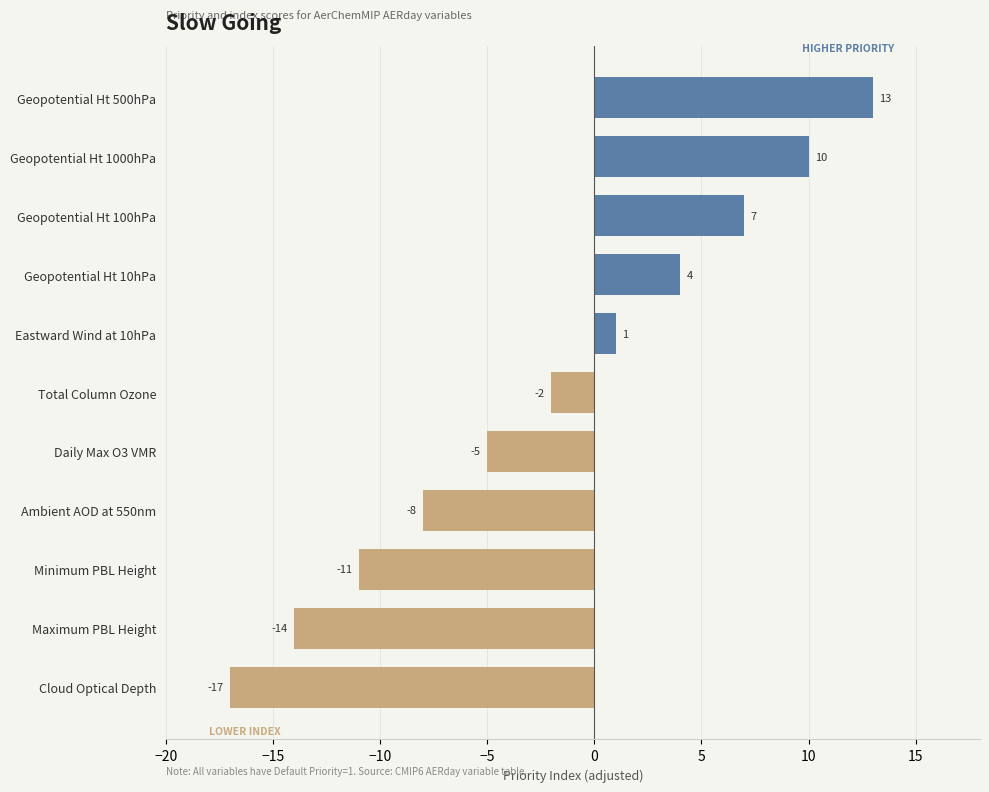

What is the smallest value displayed?

-17